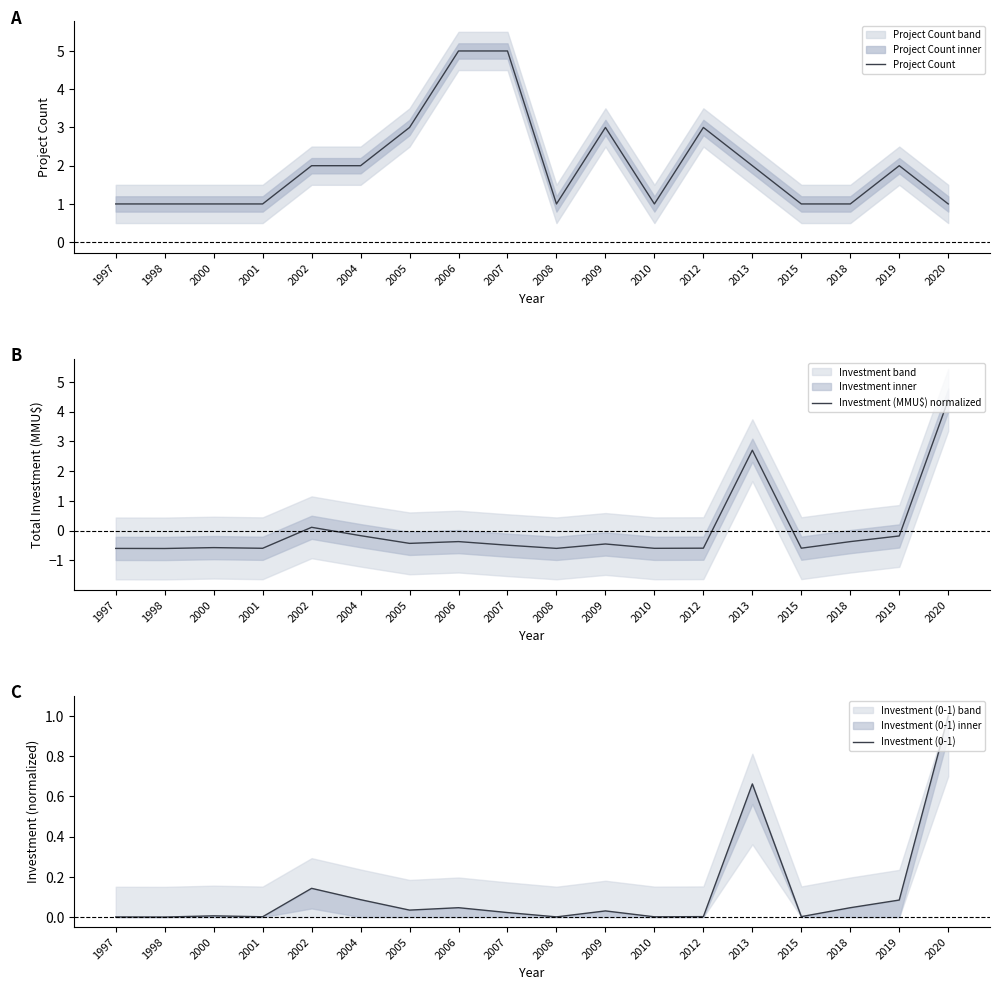

How many interior local valleys does the Investment (0-1) series have?

6